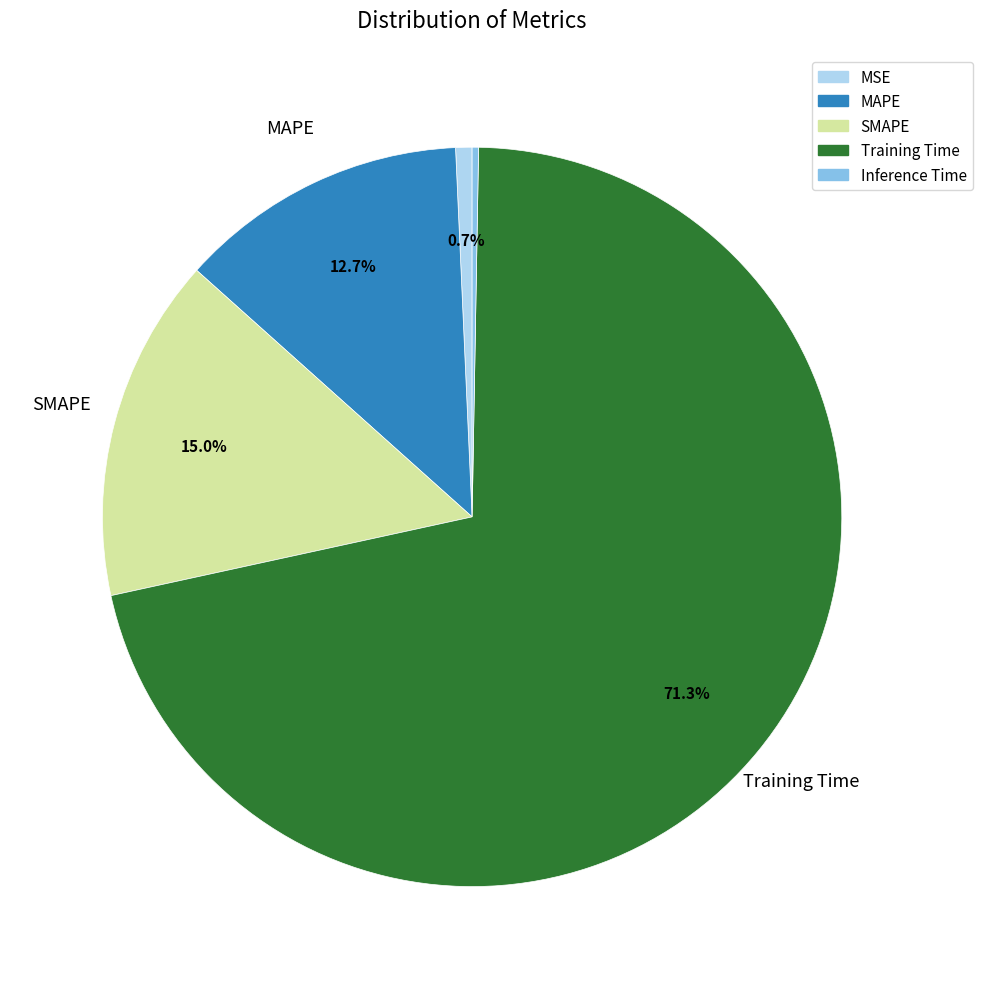

Do MAPE and MSE together represent more than half of the pie?

No